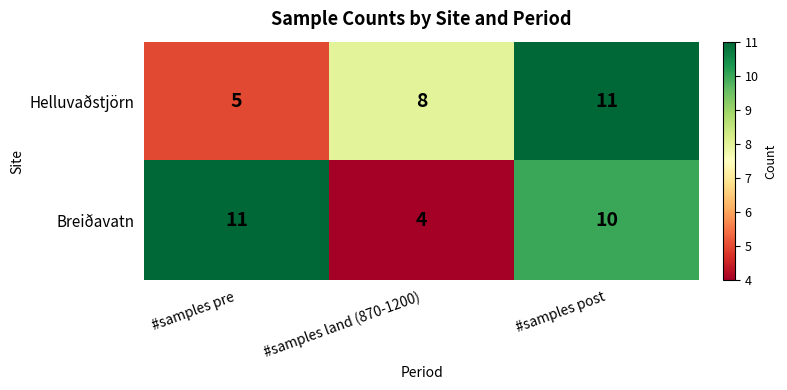

Which series changed the most between #samples pre and #samples post?

Helluvaðstjörn